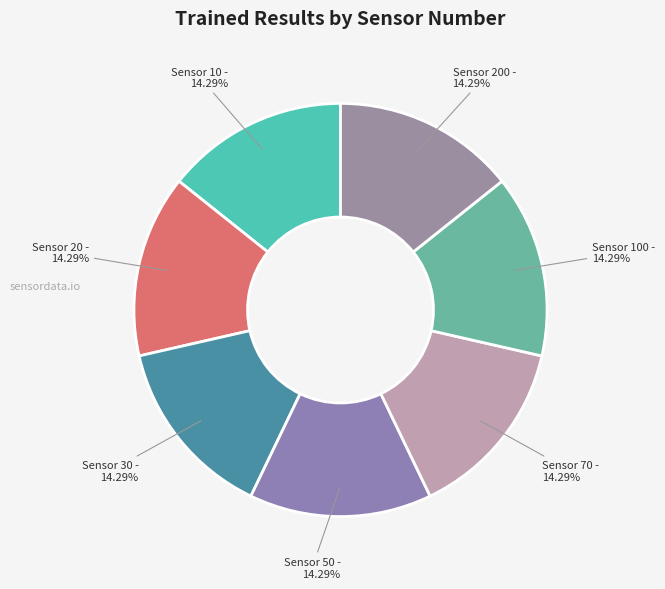

Does any single category account for the majority?

No